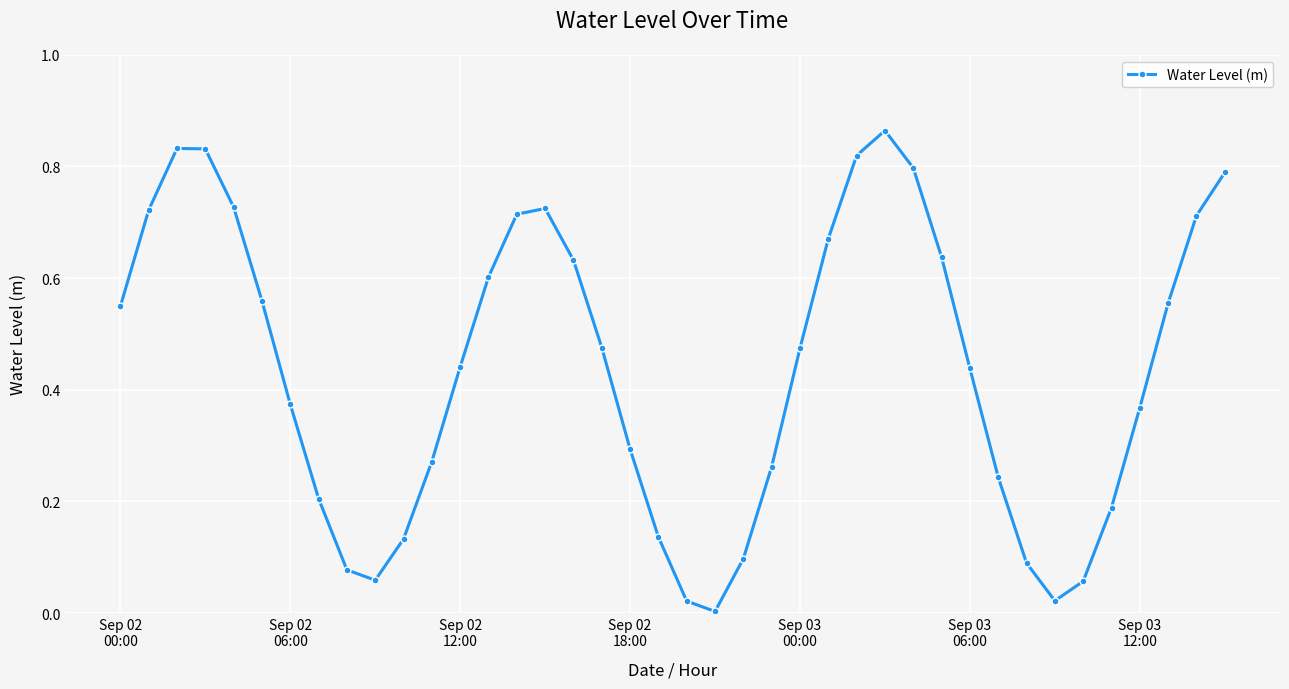

How many interior local valleys (lower than both neighbors) does the data have?

3